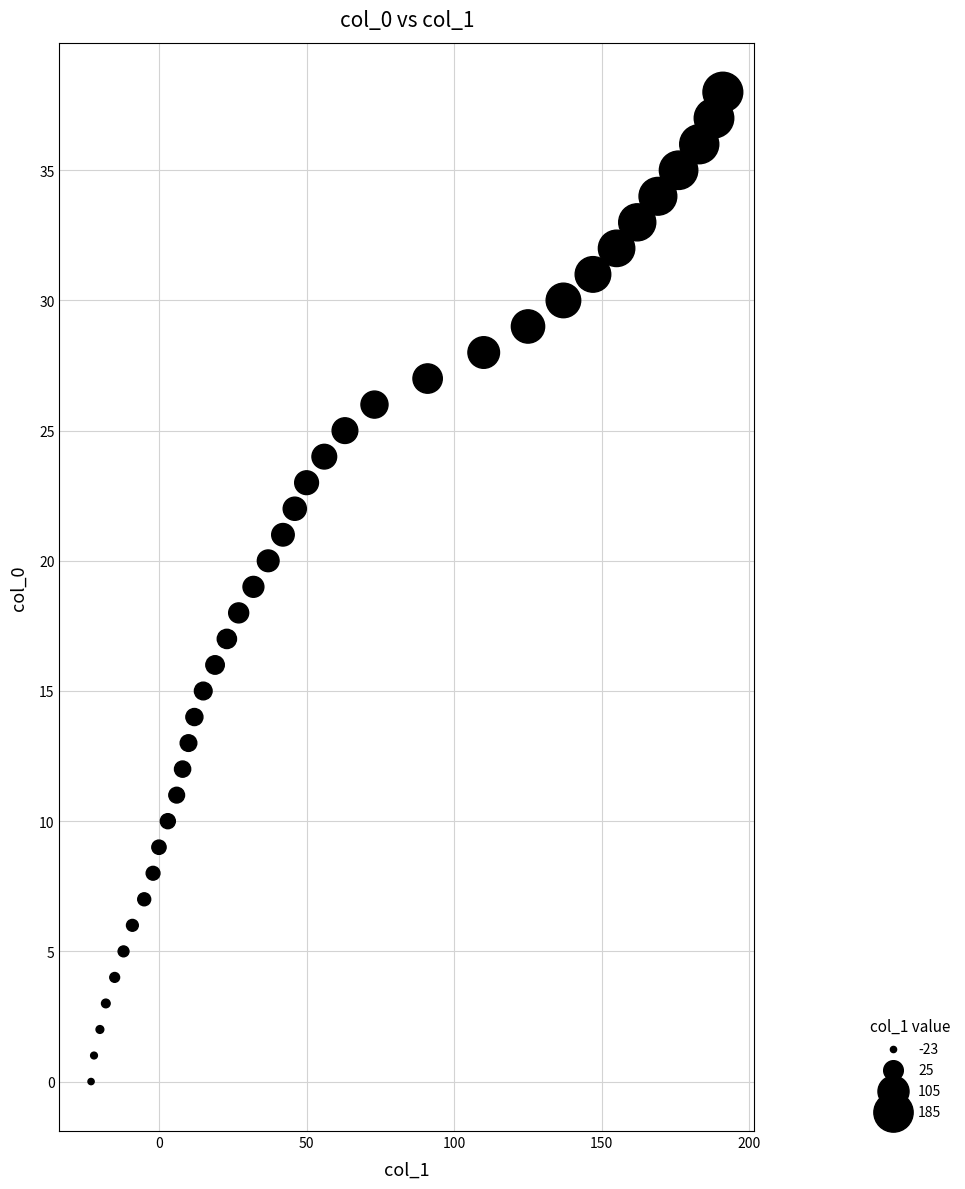

What is the range of Y values (max minus min)?

38